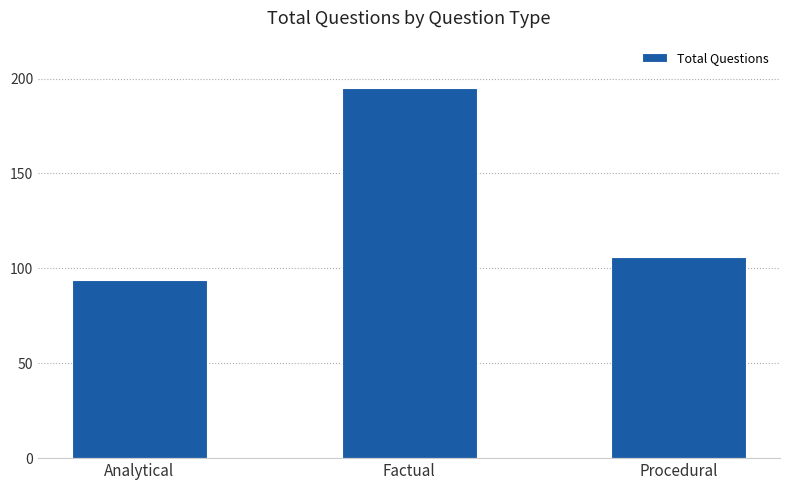

The chart shows a value of 289 at Factual. True or false?

False